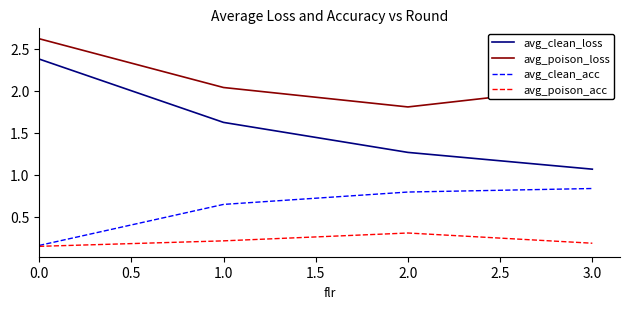

Rank the series at 1.0 from highest to lowest value.

avg_poison_loss, avg_clean_loss, avg_clean_acc, avg_poison_acc